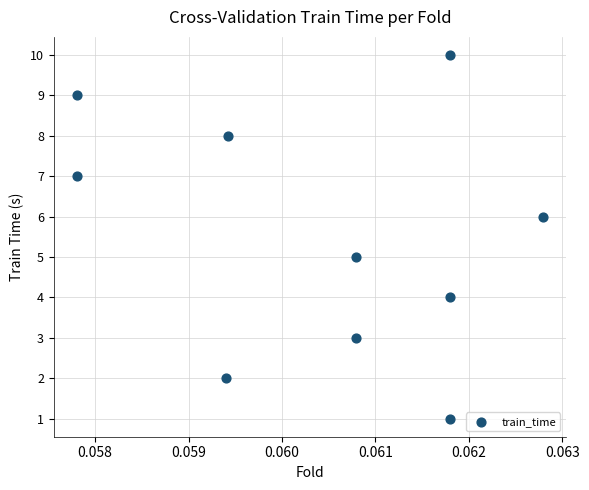

What is the average Y value?

6